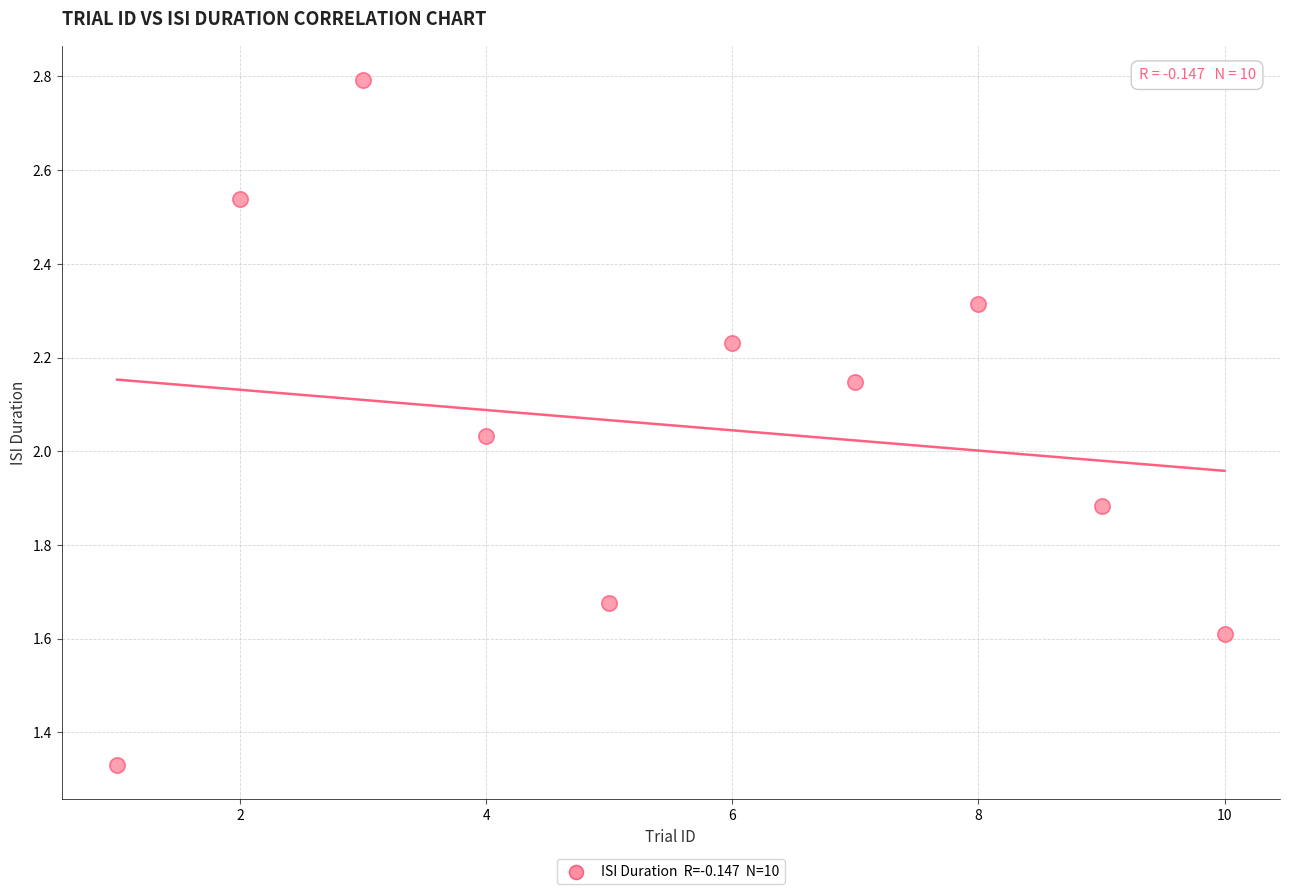

What is the range of X values (max minus min)?

9.0